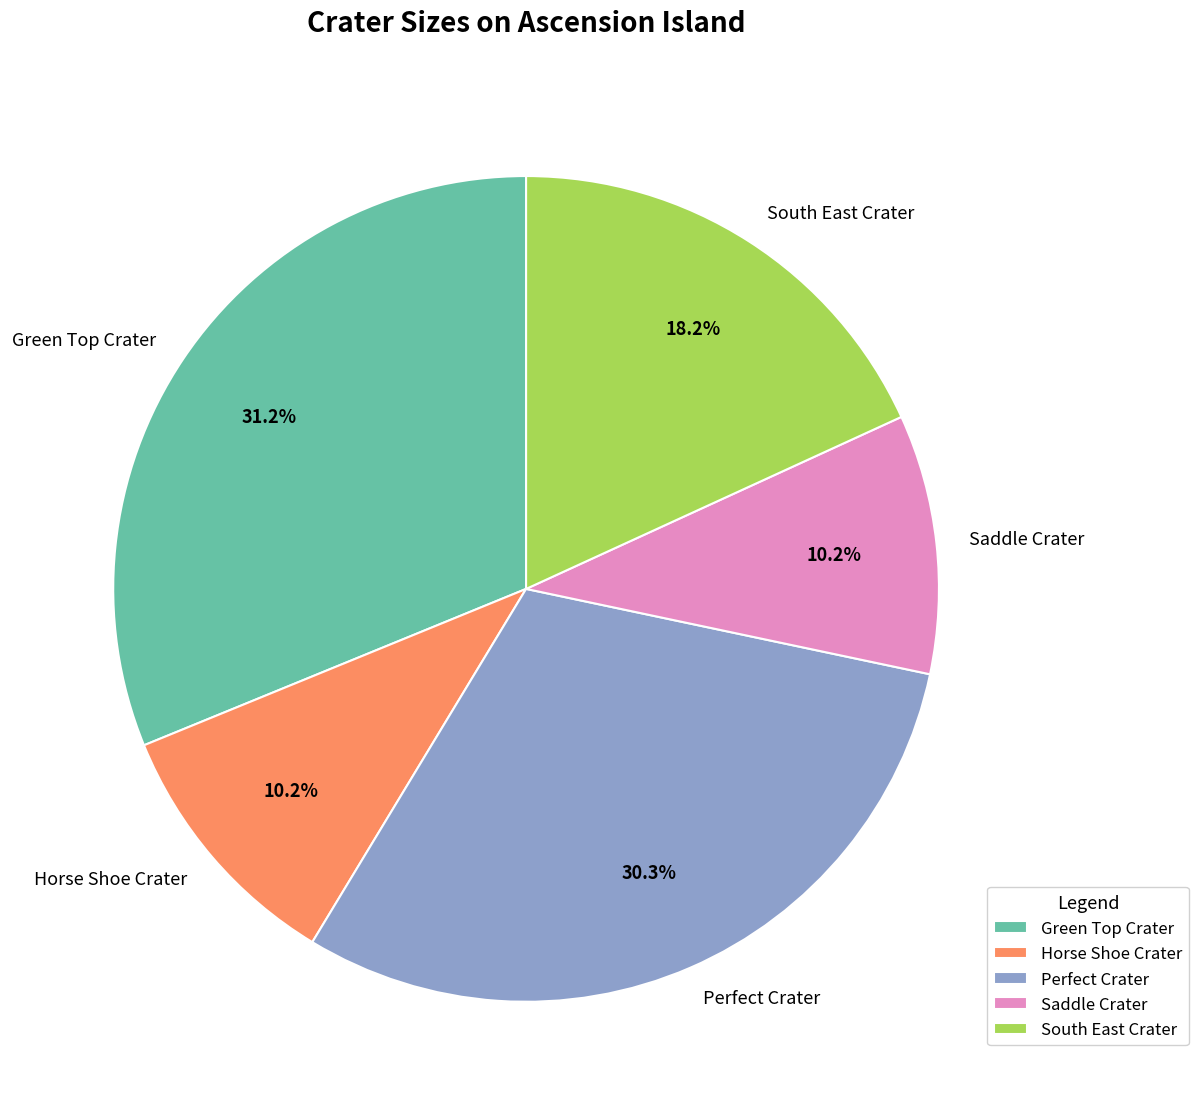

To the nearest percent, what portion does Saddle Crater represent?

10%